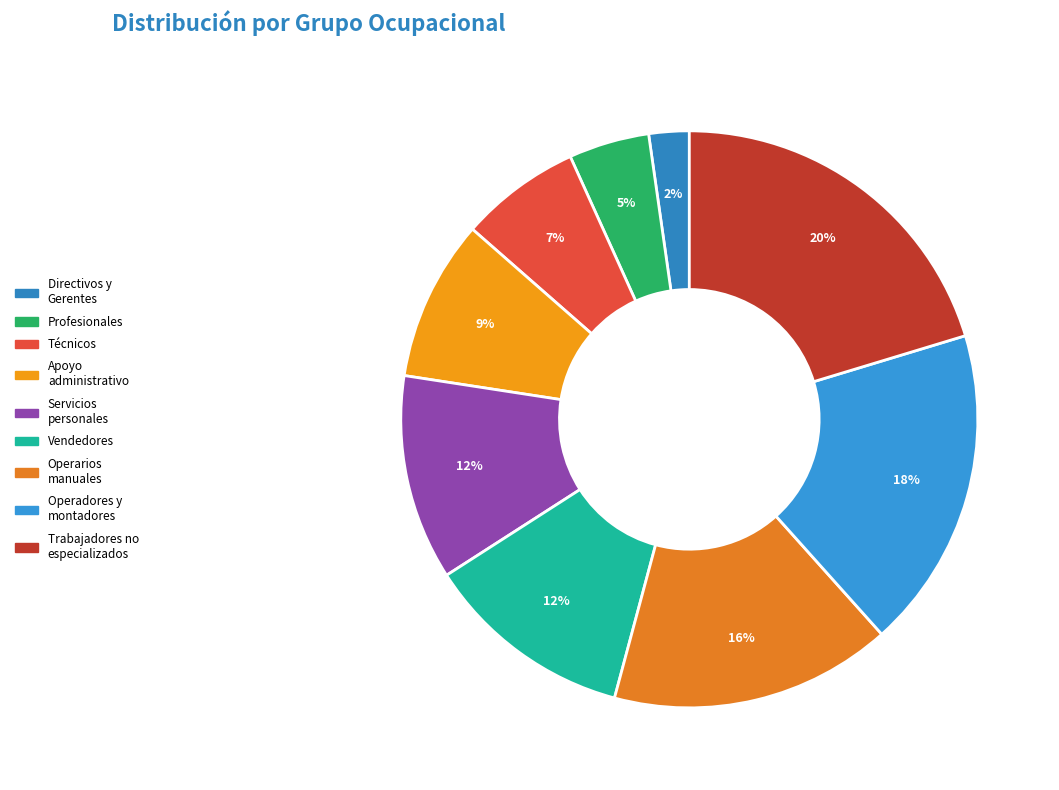

To the nearest percent, what is the average slice percentage?

11%